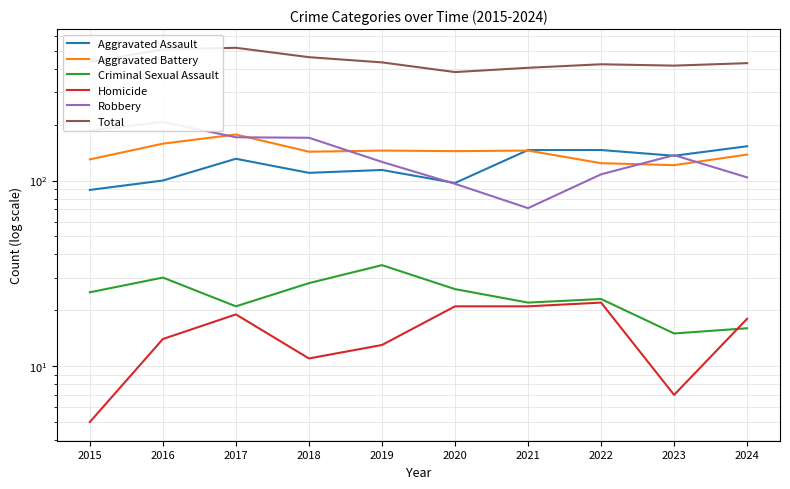

True or false: Aggravated Battery and Criminal Sexual Assault intersect in this chart.

False